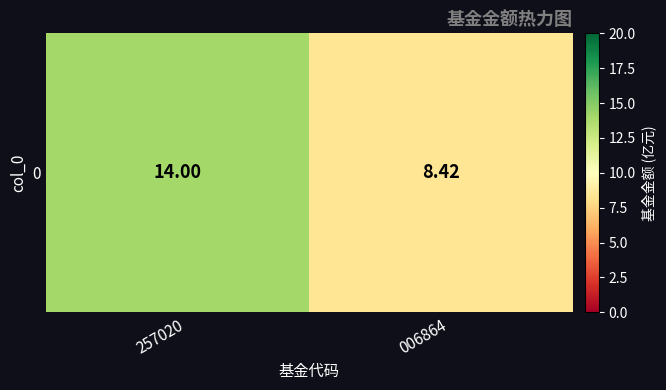

Reading left to right, extract all data points from this chart.

257020=14.0	006864=8.4